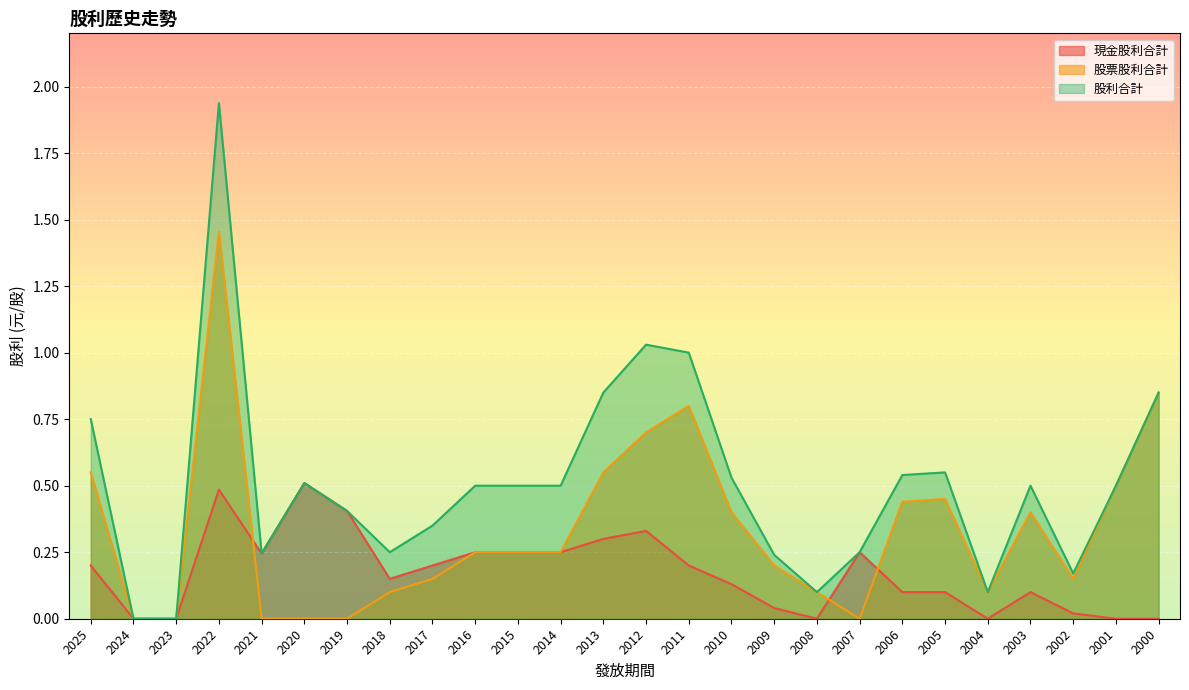

The value of 現金股利合計 at 2018 is 0.2. True or false?

False